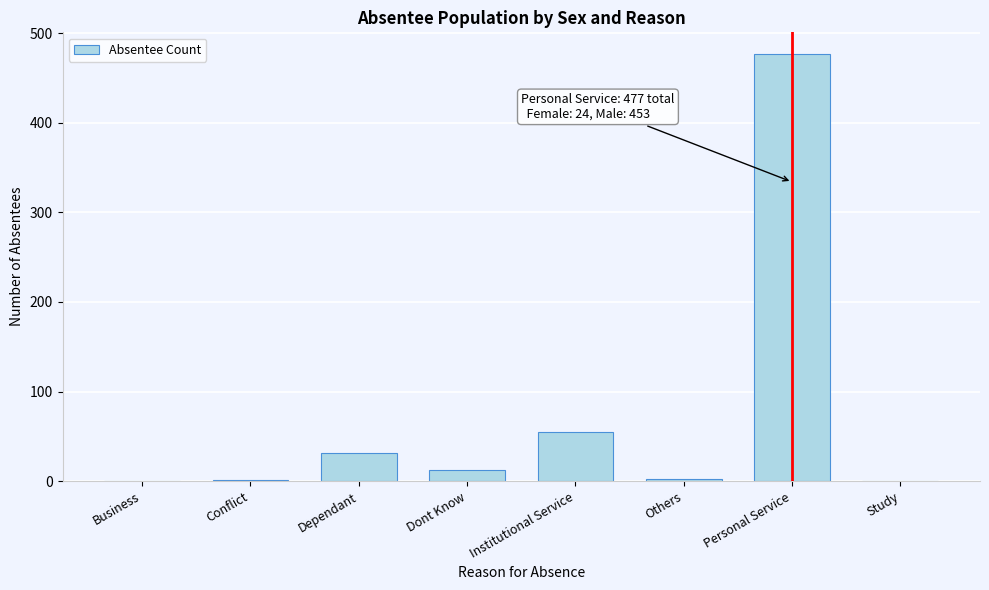

What is the sum of all values?

578